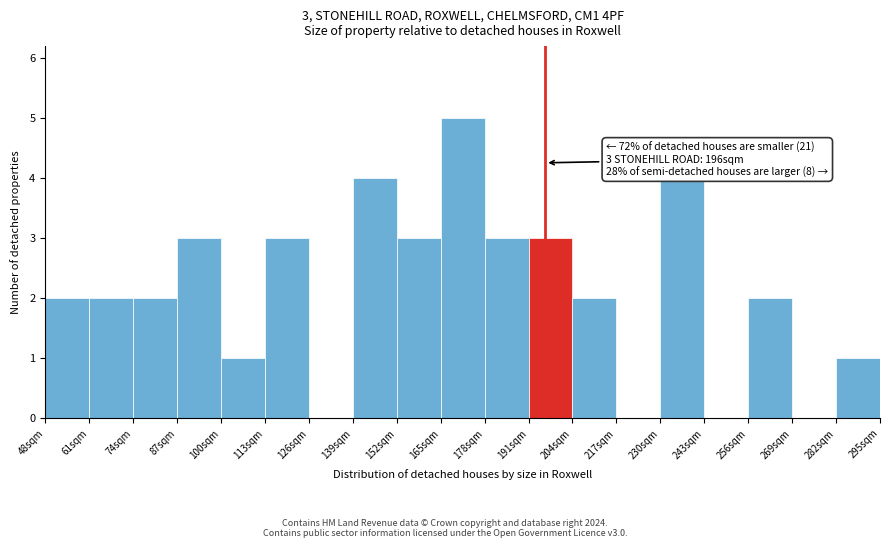

Over which range of the x-axis is the bar tallest?

165 to 178